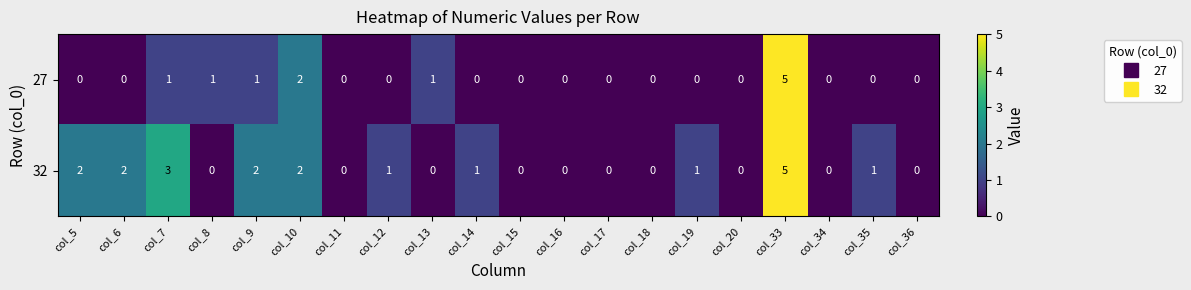

Rank the series by their average value, from lowest to highest.

27, 32